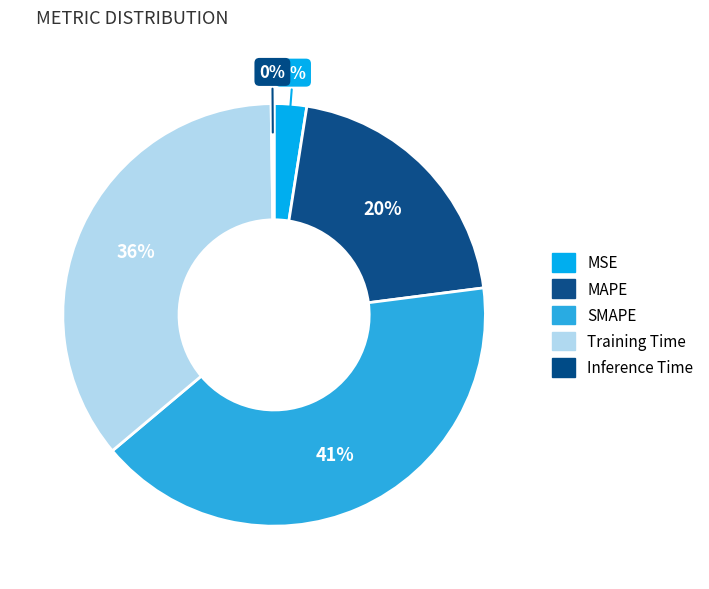

Rank the categories by value from lowest to highest.

Inference Time, MSE, MAPE, Training Time, SMAPE